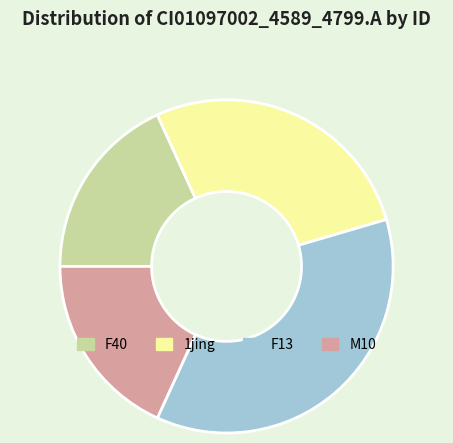

How many slices are in this pie chart?

4